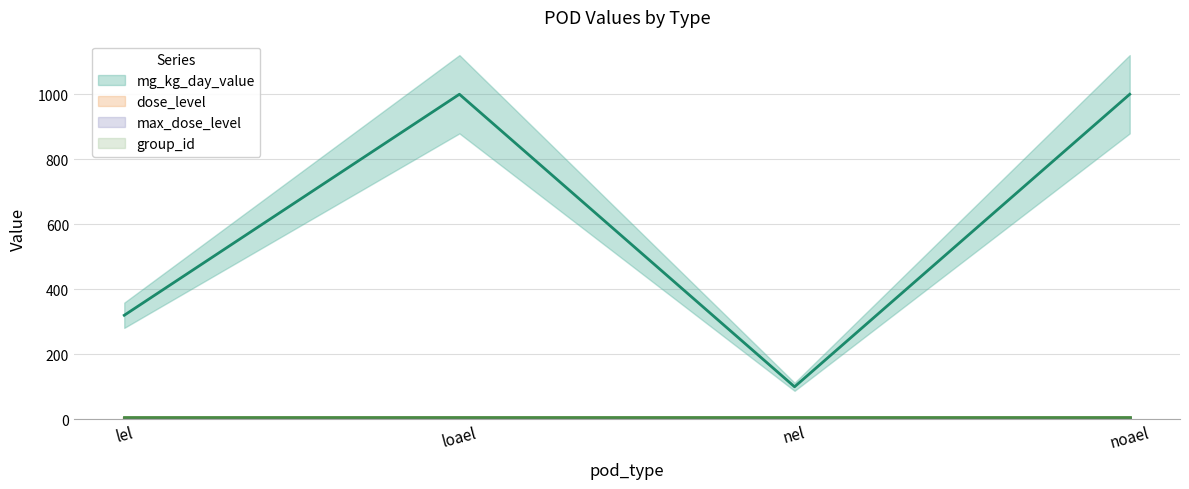

Where is the first local minimum for mg_kg_day_value?

nel